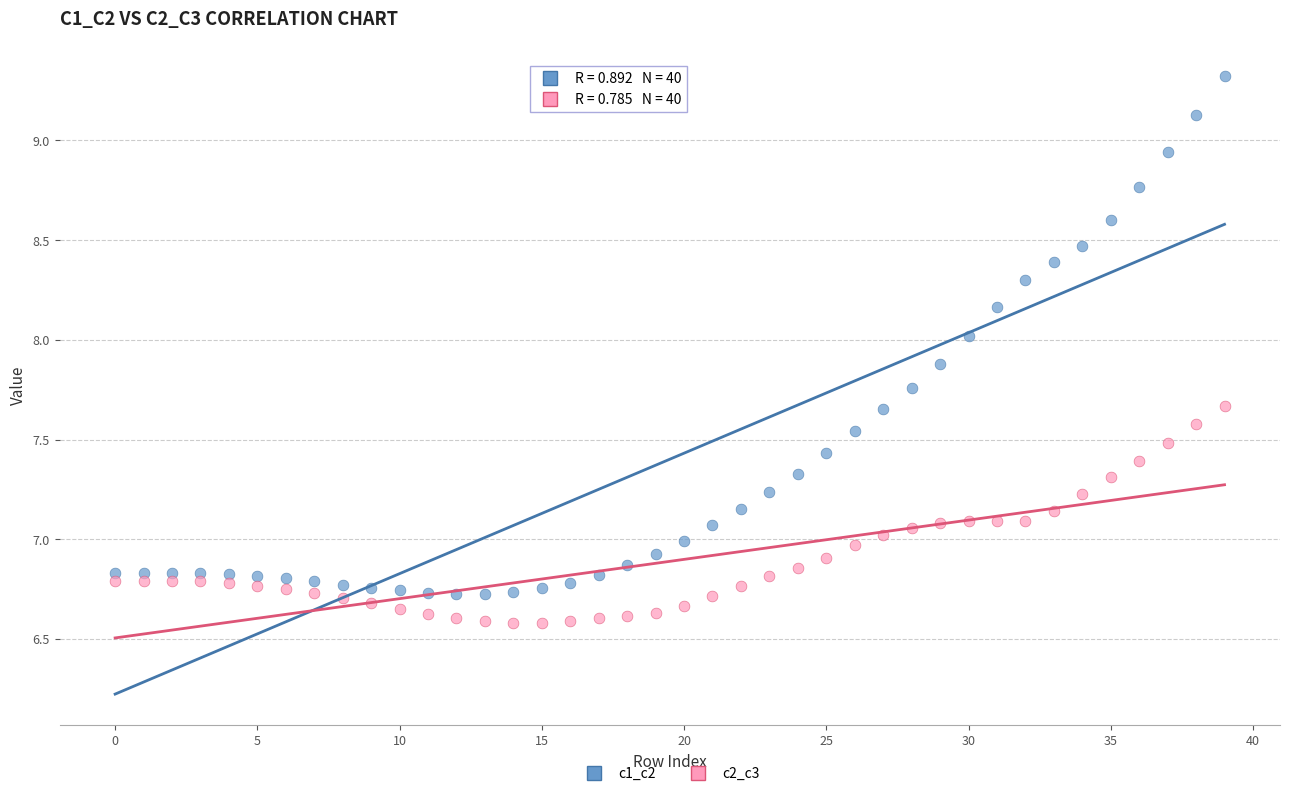

Which series reaches the maximum Y coordinate?

c1_c2